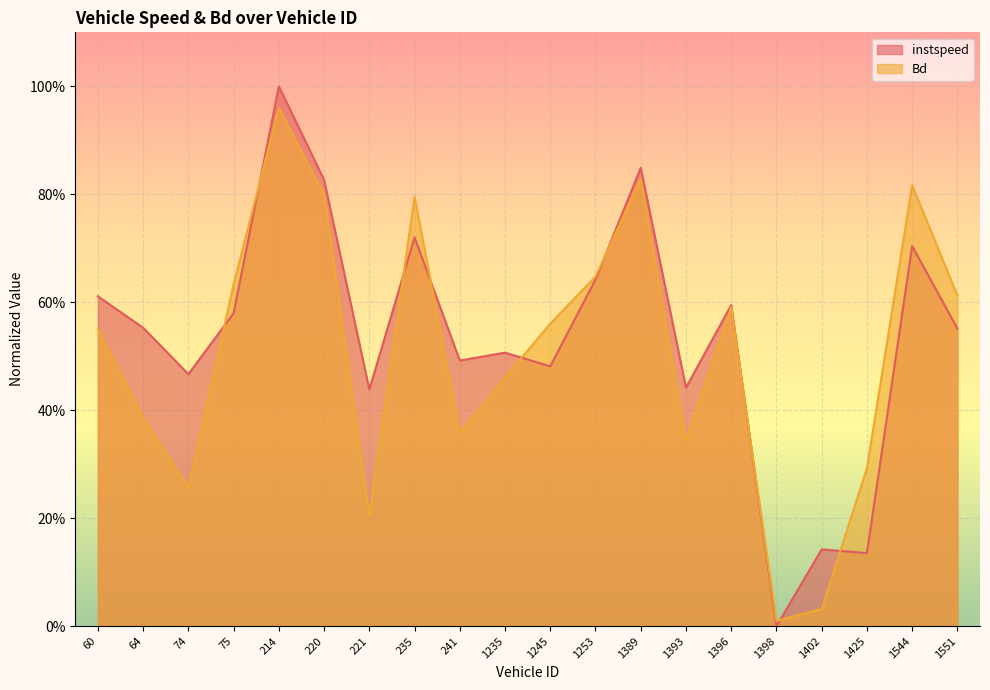

Reading left to right, extract all data points from this chart.

instspeed: 0.6	0.6	0.5	0.6	1.0	0.8	0.4	0.7	0.5	0.5	0.5	0.6	0.8	0.4	0.6	0.0	0.1	0.1	0.7	0.6
Bd: 0.6	0.4	0.3	0.6	1.0	0.8	0.2	0.8	0.4	0.5	0.6	0.6	0.8	0.3	0.6	0.0	0.0	0.3	0.8	0.6